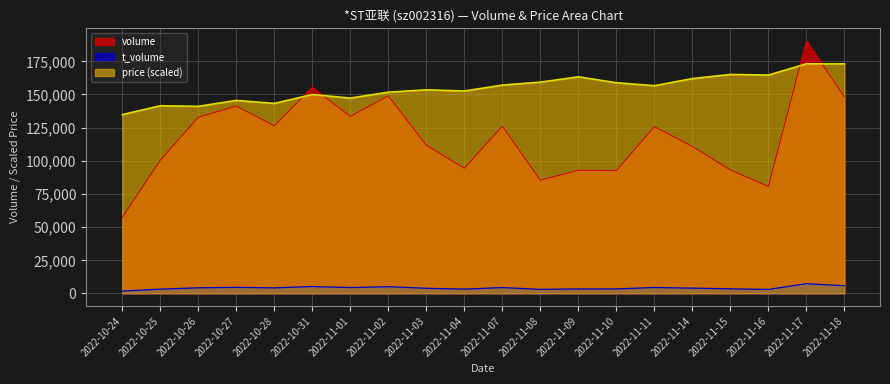

Which series has the largest range (max minus min)?

volume